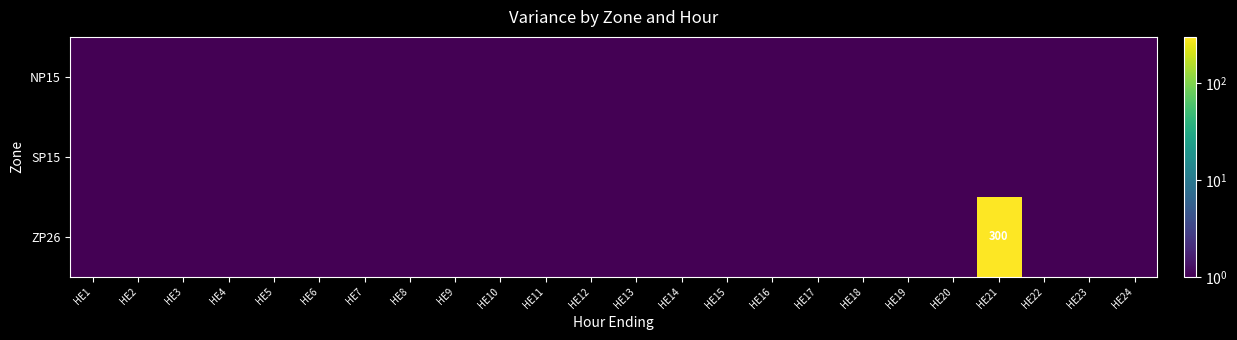

Where is SP15 nearest to the value 0?

HE1